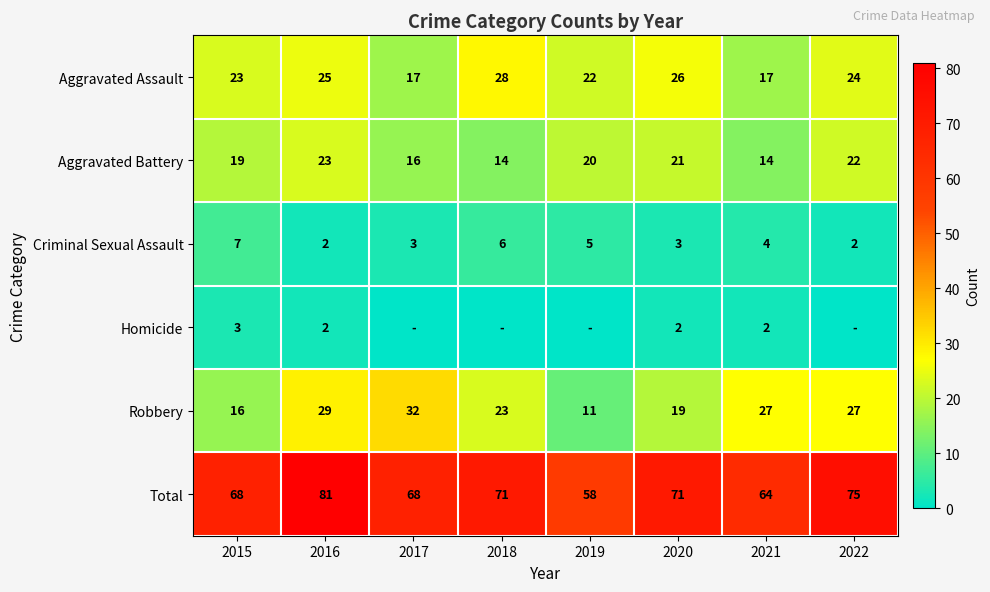

How many data points in Robbery are less than 27?

4